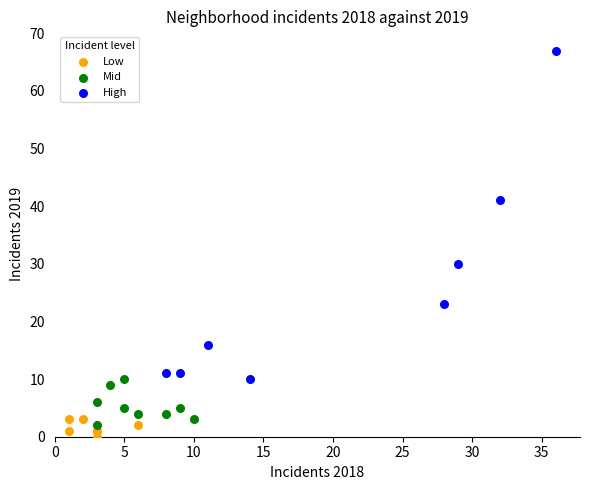

Which series contains the highest Y value?

High